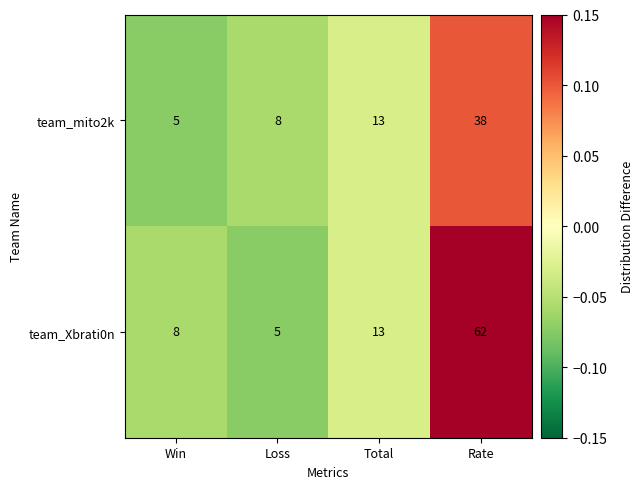

Reading left to right, list all the values displayed in this chart.

team_mito2k: 5	8	13	38
team_Xbrati0n: 8	5	13	62